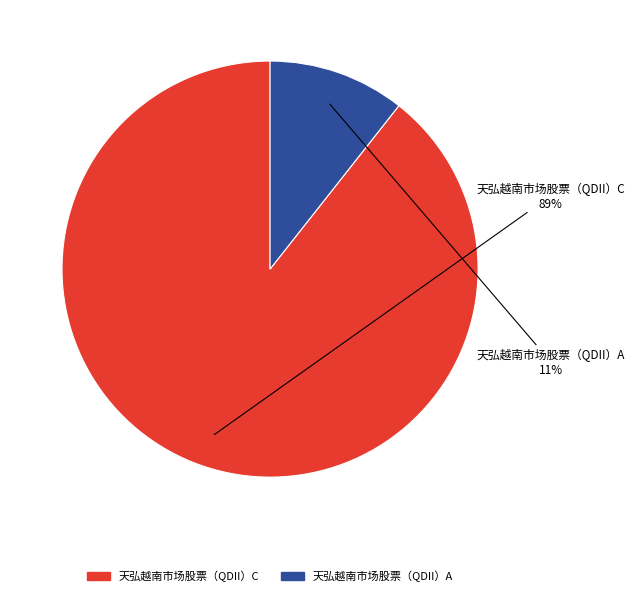

Is it true that 天弘越南市场股票（QDII）A is 11% of the pie?

True